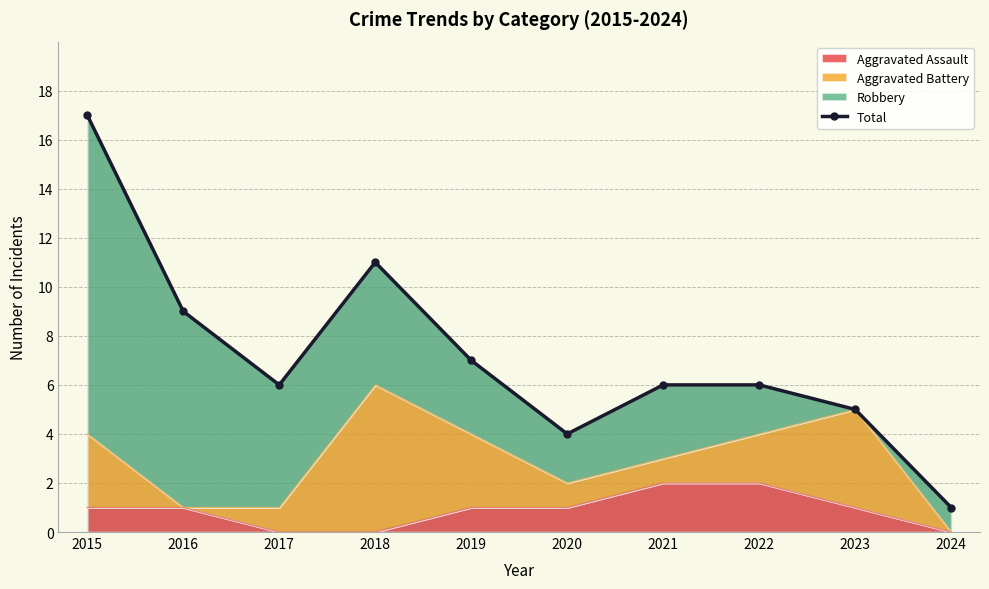

What is the average value?

7